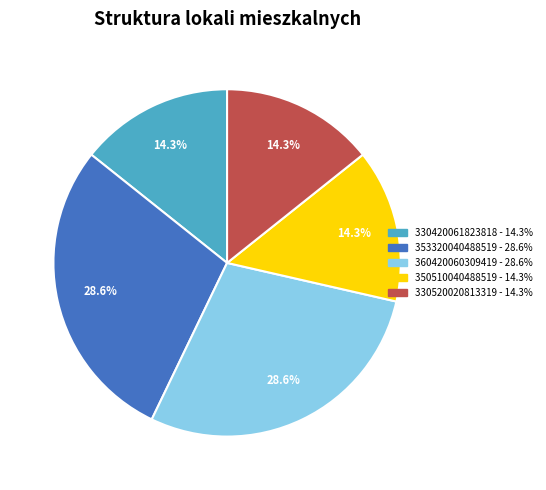

True or false: 330520020813319 accounts for 23% of the total.

False